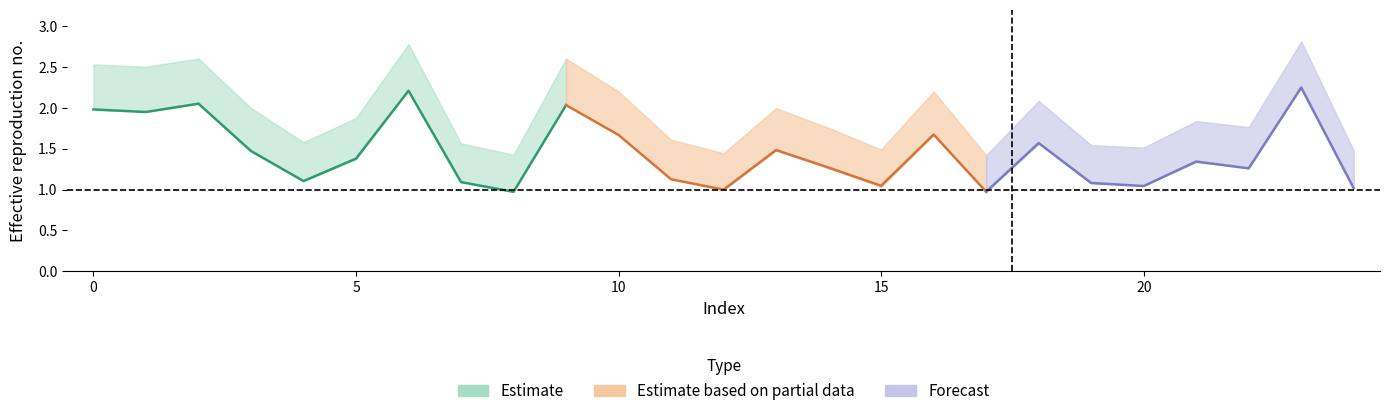

Reading left to right, extract all data points from this chart.

alpha_max_vals: 2.5	2.5	2.6	2.0	1.6	1.9	2.8	1.6	1.4	2.6	2.2	1.6	1.4	2.0	1.8	1.5	2.2	1.4	2.1	1.5	1.5	1.8	1.8	2.8	1.5
alpha_r_vals: 2.0	2.0	2.0	1.5	1.1	1.4	2.2	1.1	1.0	2.0	1.7	1.1	1.0	1.5	1.3	1.0	1.7	1.0	1.6	1.1	1.1	1.3	1.3	2.2	1.0
alpha_m_vals: 2.0	1.9	2.1	1.5	1.1	1.4	2.2	1.1	1.0	2.0	1.7	1.1	1.0	1.5	1.3	1.0	1.7	1.0	1.6	1.1	1.0	1.3	1.3	2.2	1.0